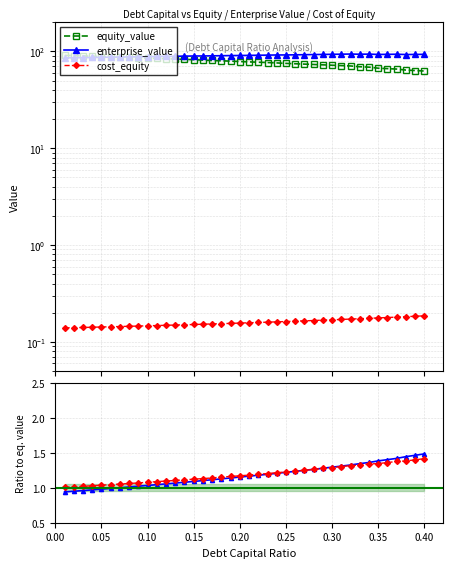

Does the chart display data point markers on the line(s)?

Yes